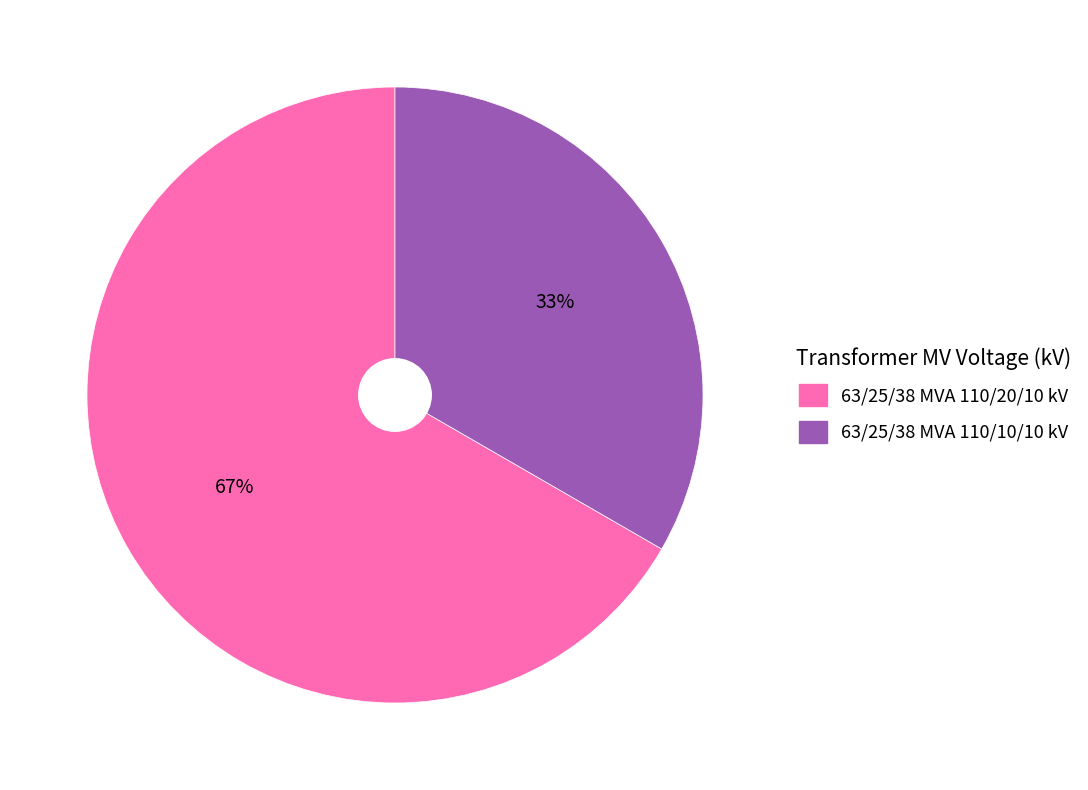

What percentage is the 63/25/38 MVA 110/20/10 kV slice, to the nearest percent?

67%